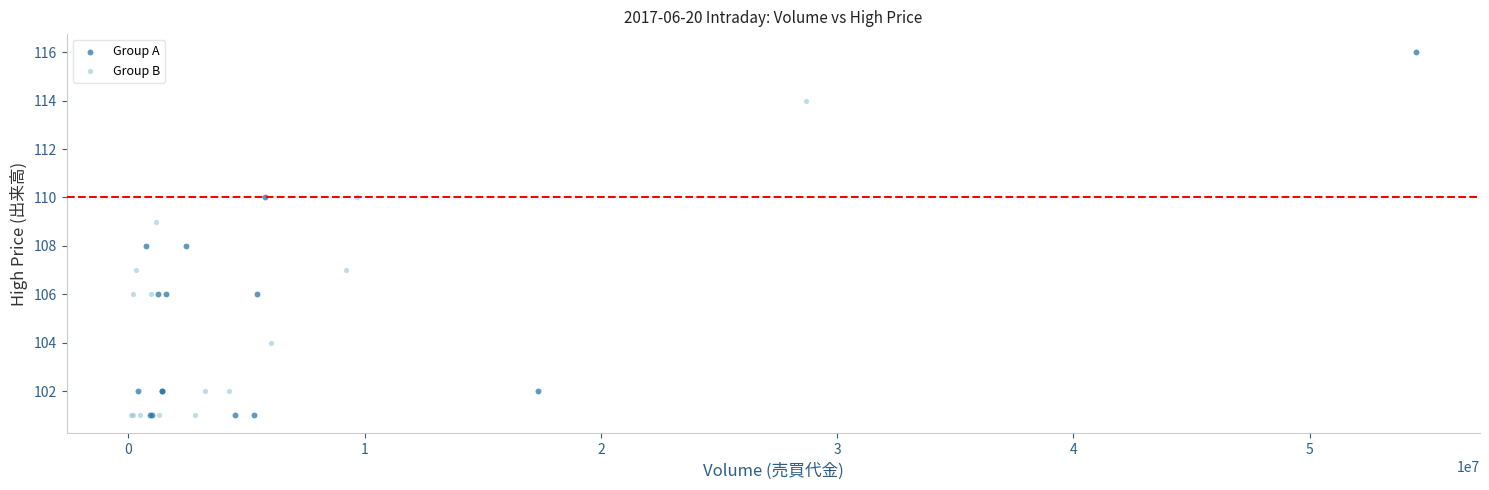

Which series has the widest spread of Y values?

Group A